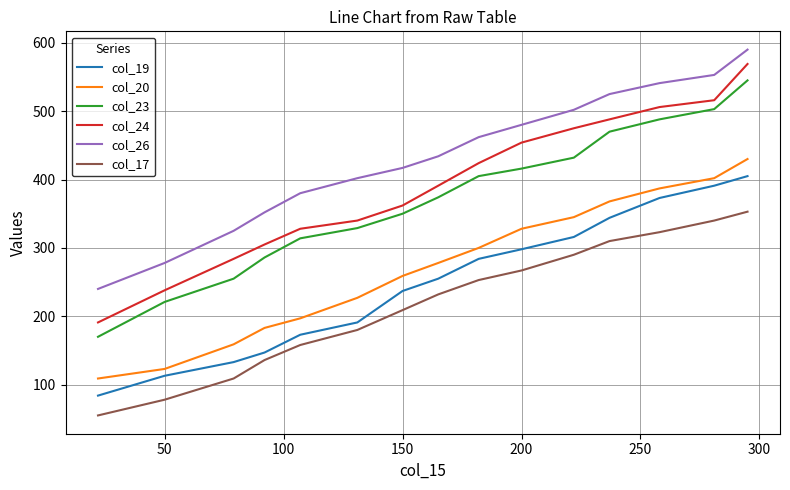

Reading right to left, extract all data points from this chart.

col_19: 405	391	373	344	316	298	284	255	237	191	173	147	133	113	84
col_20: 430	402	387	368	345	328	300	278	259	227	197	183	159	123	109
col_23: 545	503	488	470	432	416	405	374	350	329	314	286	255	221	170
col_24: 569	516	506	488	475	454	424	391	362	340	328	305	284	238	191
col_26: 590	553	541	525	502	480	462	434	417	402	380	352	325	278	240
col_17: 353	340	323	310	290	267	253	232	209	180	158	136	109	78	55